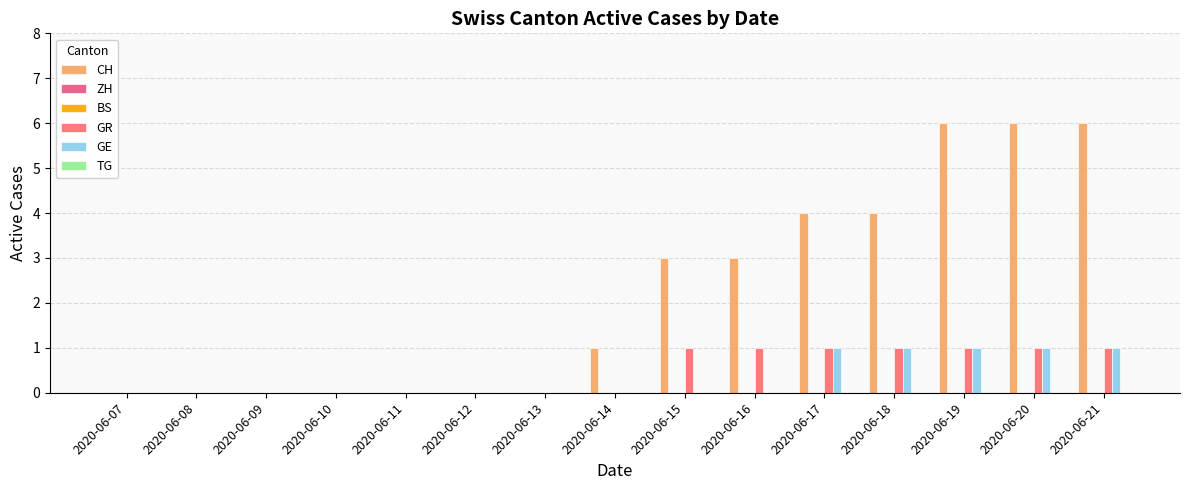

At 2020-06-12, list the series in order from smallest to largest.

CH, ZH, BS, GR, GE, TG